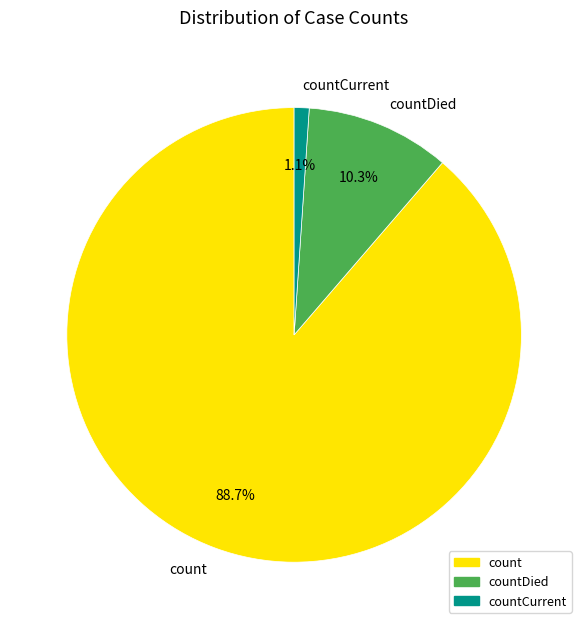

What percentage is the count slice, to the nearest percent?

89%